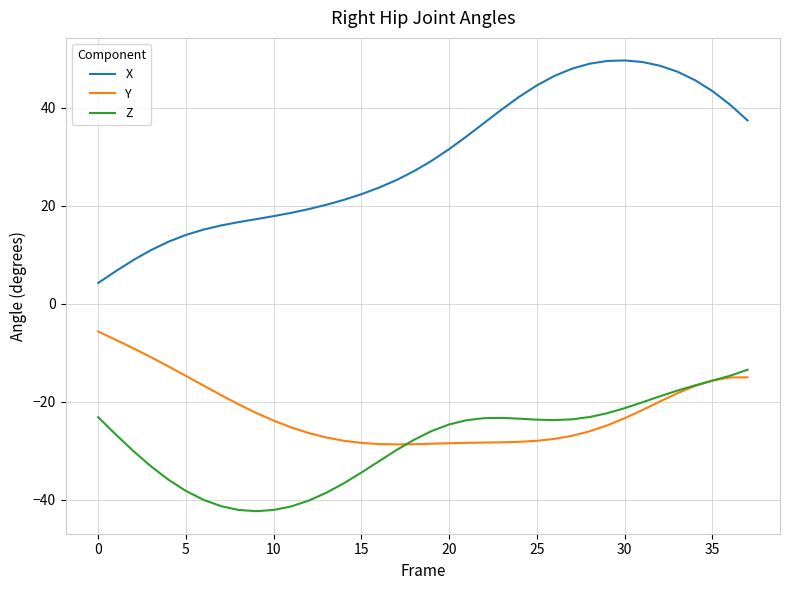

True or false: X and Y cross at least once.

False